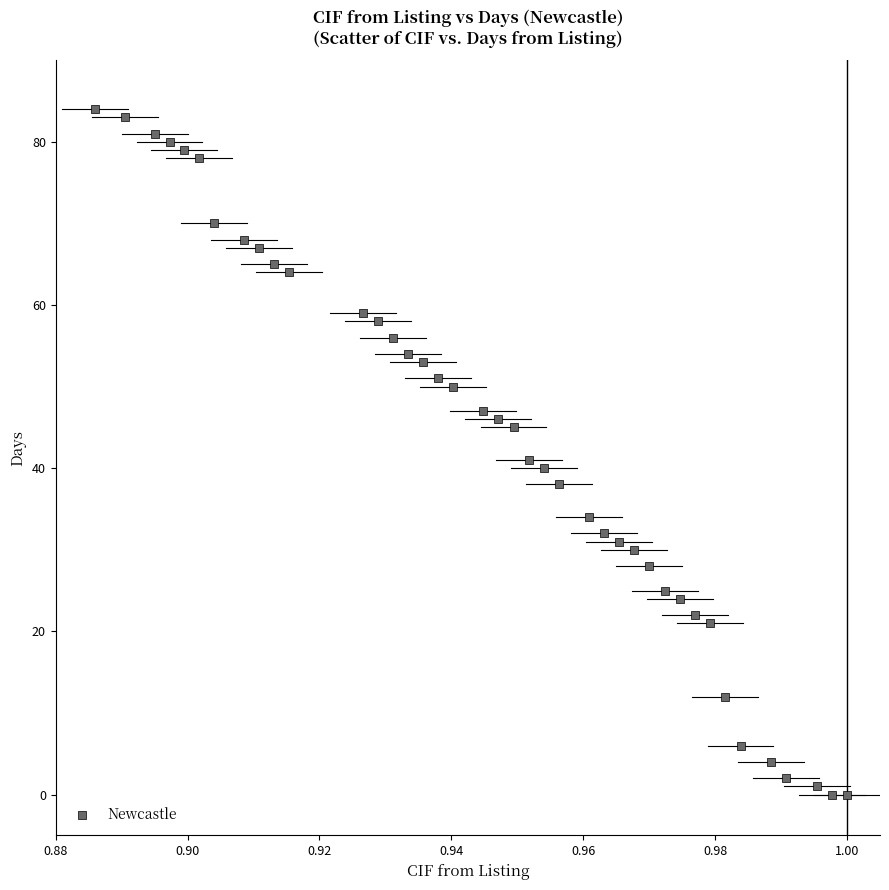

What is the range of Y values (max minus min)?

84